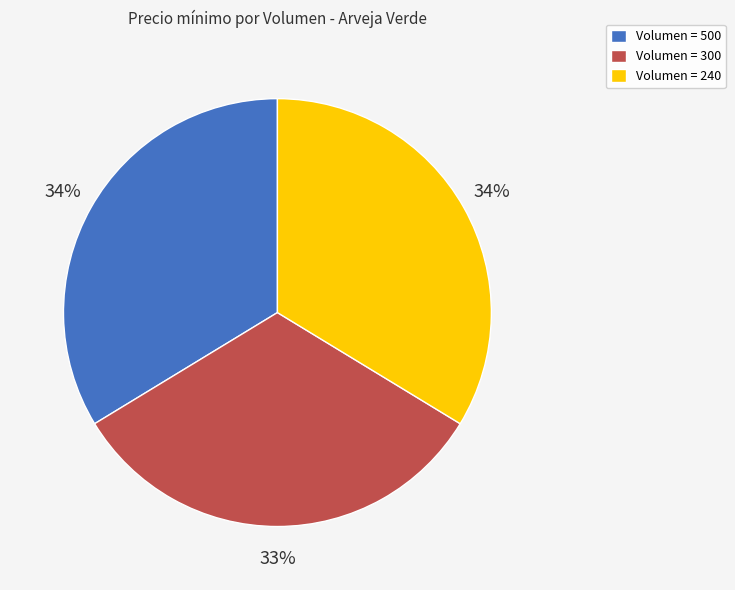

Does any single category account for the majority?

No